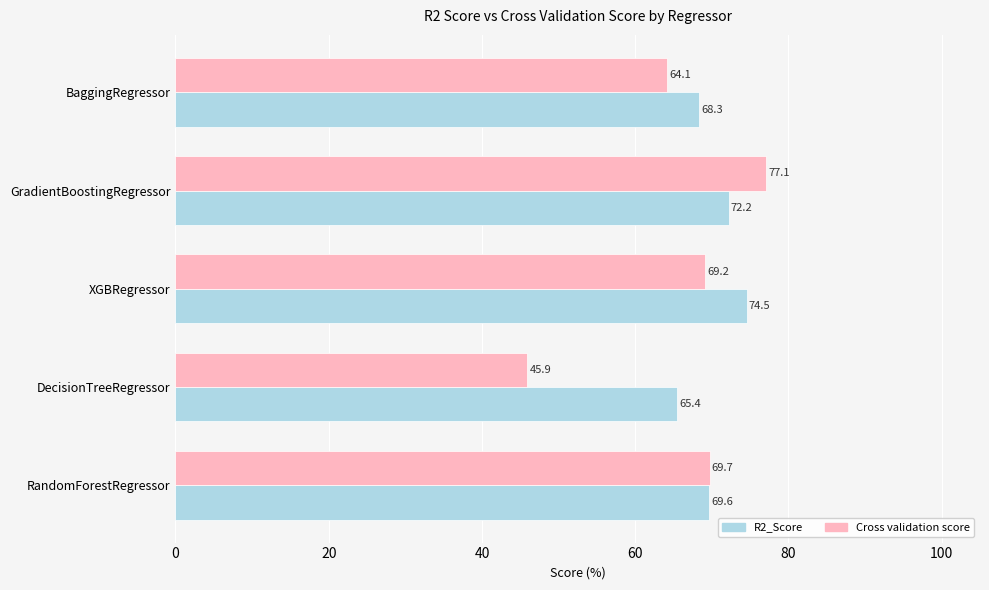

At which category is the sum across all series the highest?

GradientBoostingRegressor